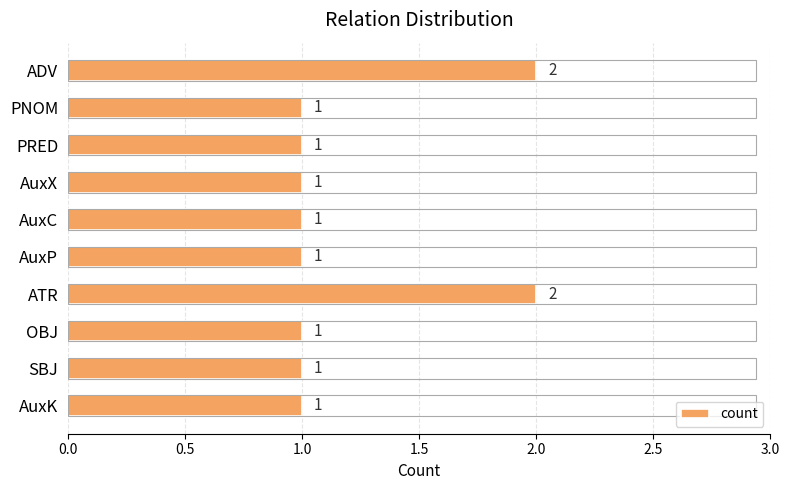

What position from the bottom is SBJ?

2